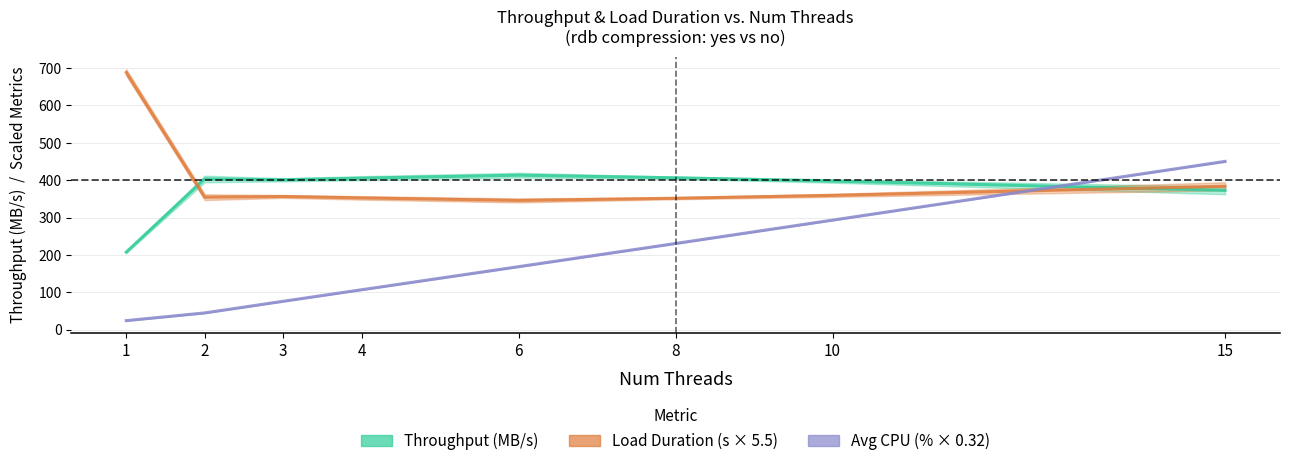

True or false: Avg CPU (%) has more than 1 interior local peaks.

False